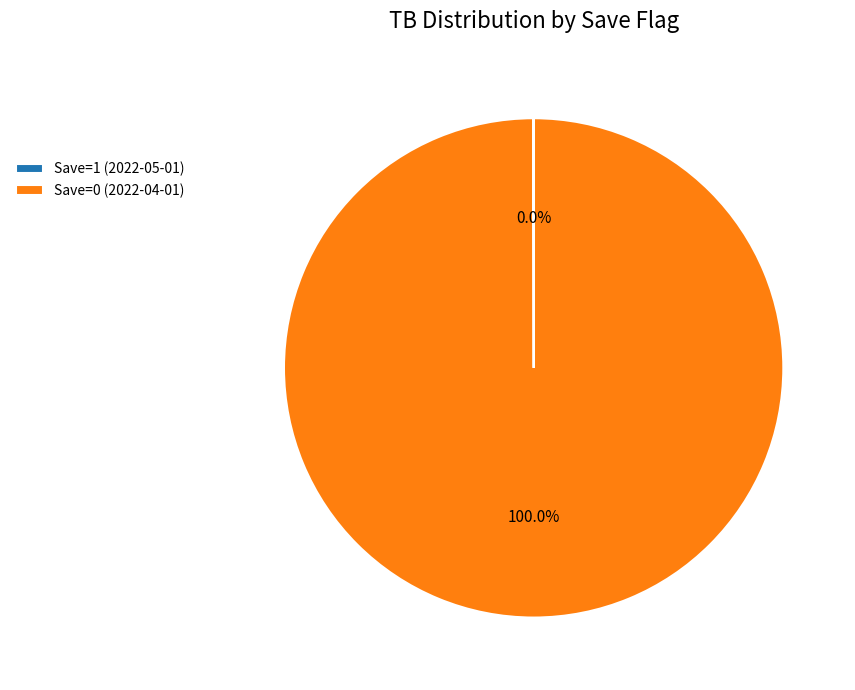

Is Save=0 (2022-04-01) the majority of the pie?

Yes